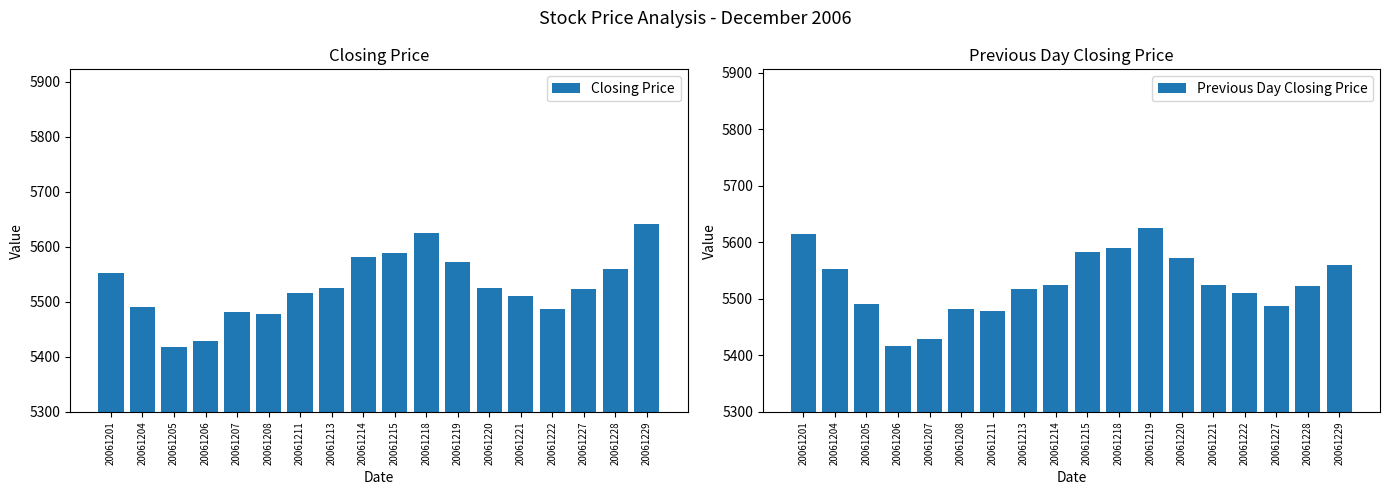

Which series has the largest total across all categories?

Closing Price